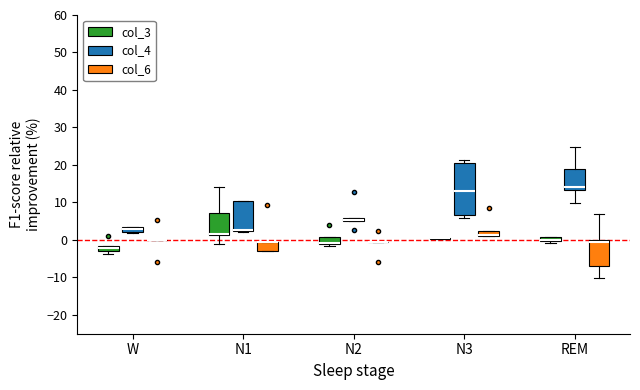

Where is the upper edge of the box for W (col_4) on the y-axis? The values are not printed on the chart, so give them approximately, as read against the axis.

3